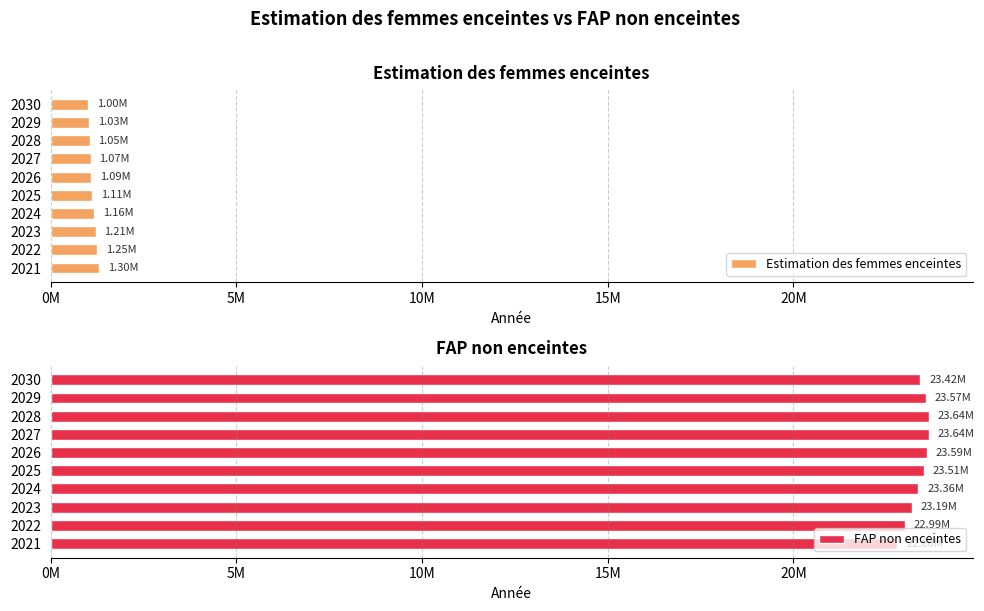

What are all the series names shown in the legend?

Estimation des femmes enceintes, FAP non enceintes